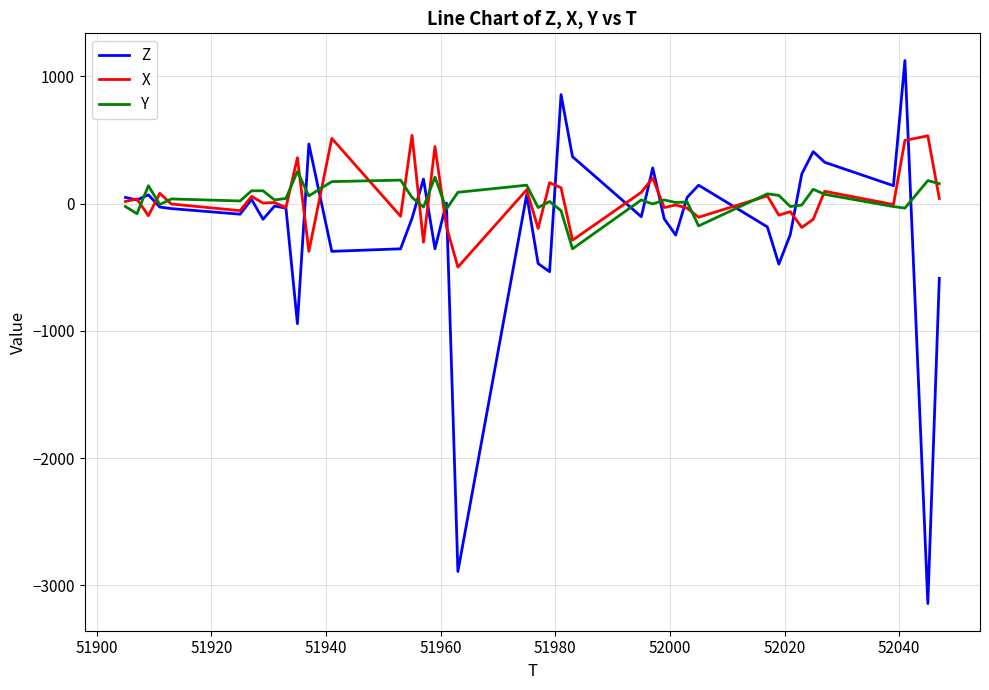

What is the maximum value for Z?

1124